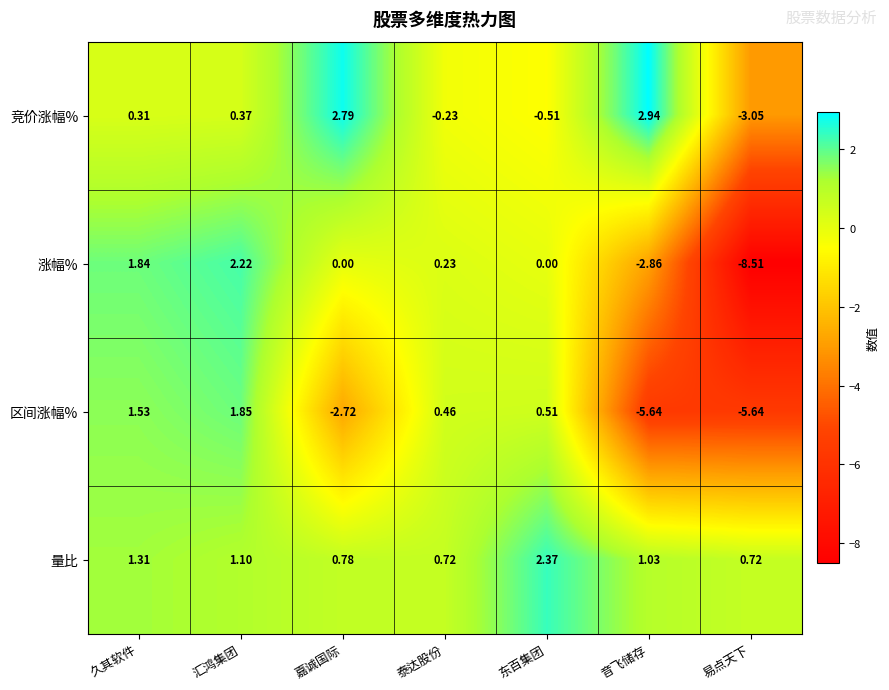

Count the number of data series in this chart.

4